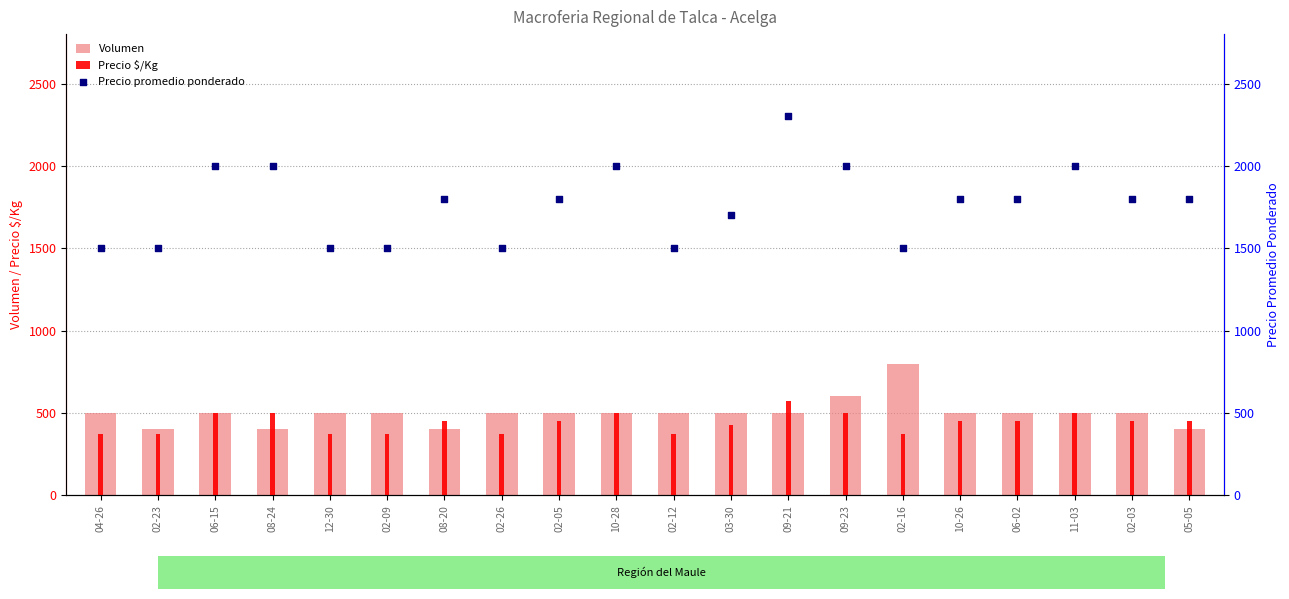

Is the value of Precio $/Kg at 11-03 greater than the value of Precio promedio ponderado at 02-05?

No